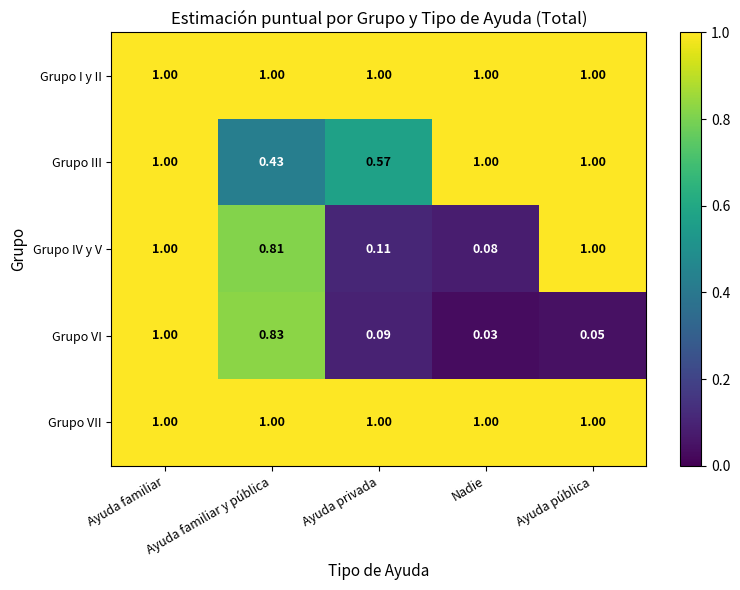

Where is Grupo III nearest to the value 0?

Ayuda familiar y pública